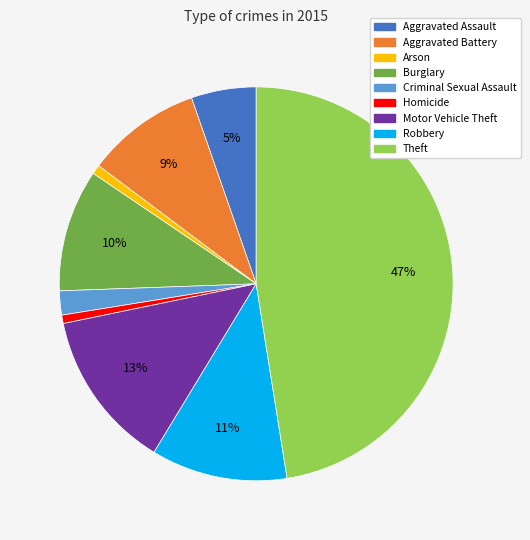

To the nearest percent, what is the difference between the Burglary and Robbery slice percentages?

1%